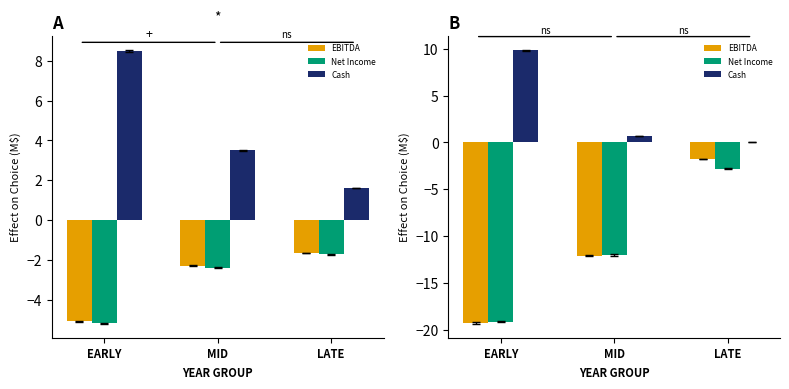

What are all the series names shown in the legend?

EBITDA, Net Income, Cash